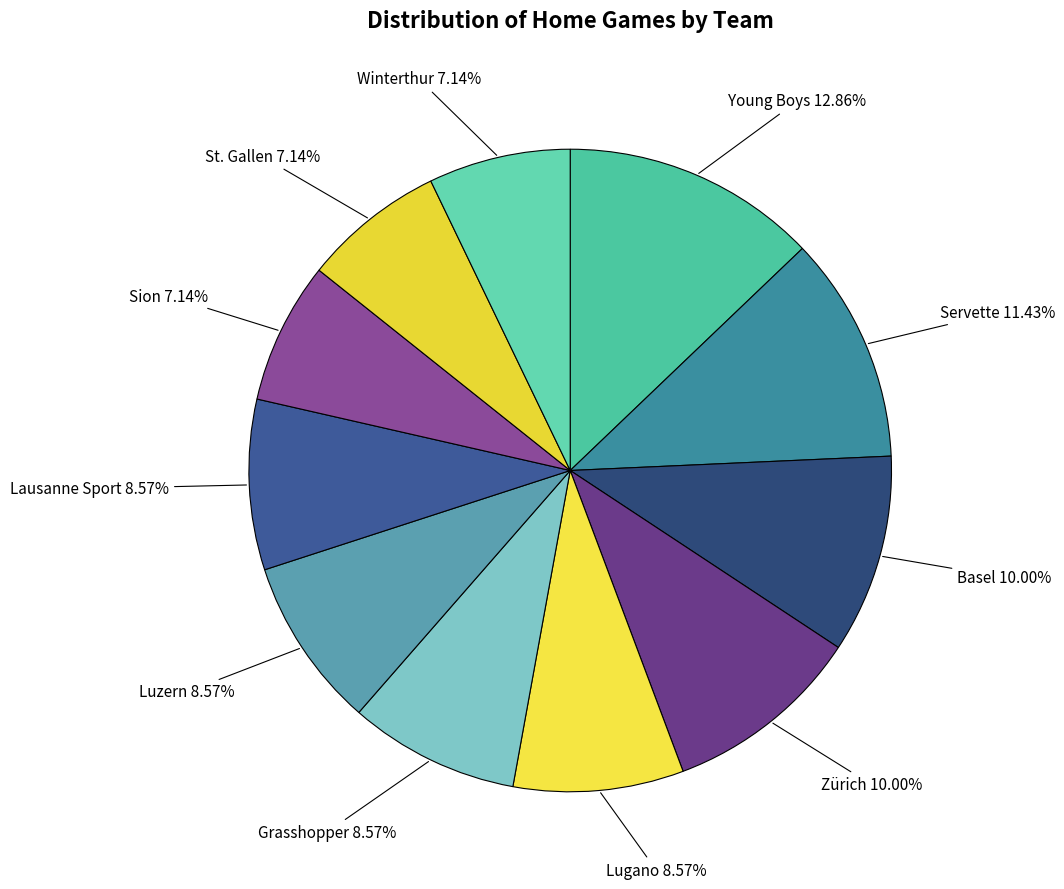

Rank the categories by value from highest to lowest.

Young Boys, Servette, Basel, Zürich, Lugano, Grasshopper, Luzern, Lausanne Sport, Sion, St. Gallen, Winterthur